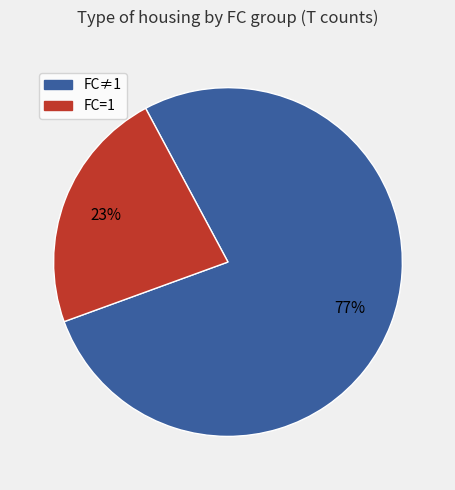

Combined, do FC=1 and FC≠1 account for over 50%?

Yes